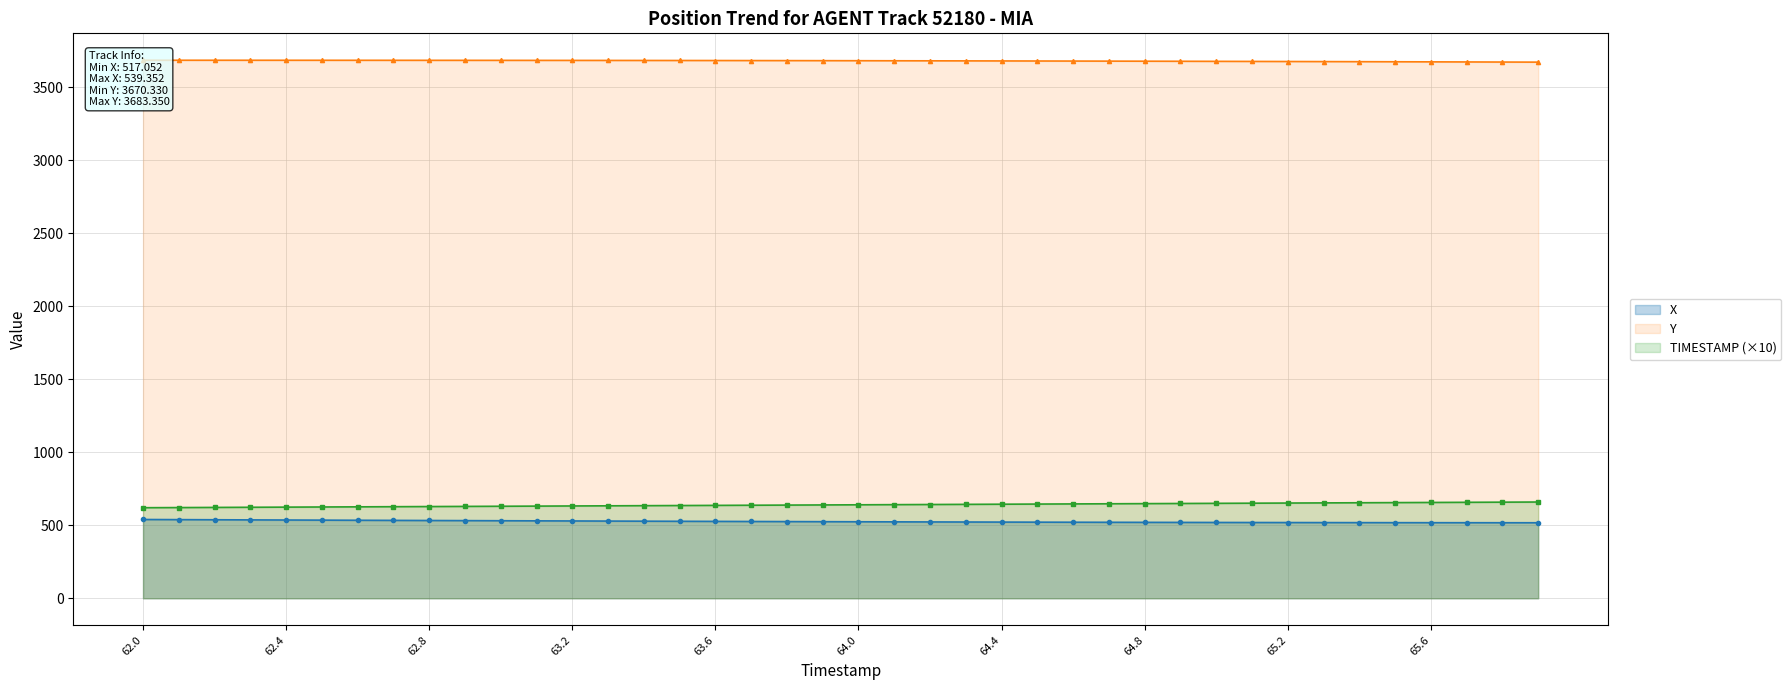

Rank the series at 11 from lowest to highest value.

X, TIMESTAMP (×10), Y